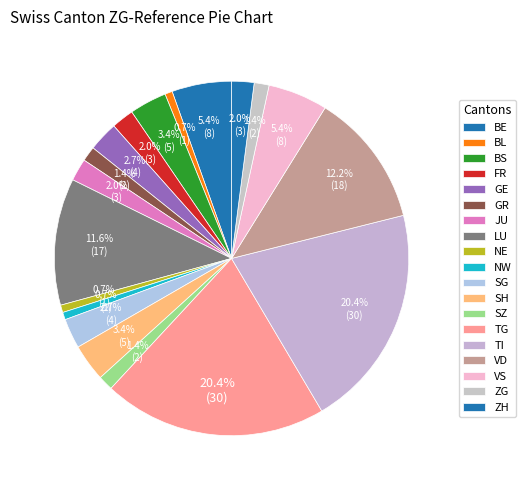

Does BS represent more than half of the total?

No